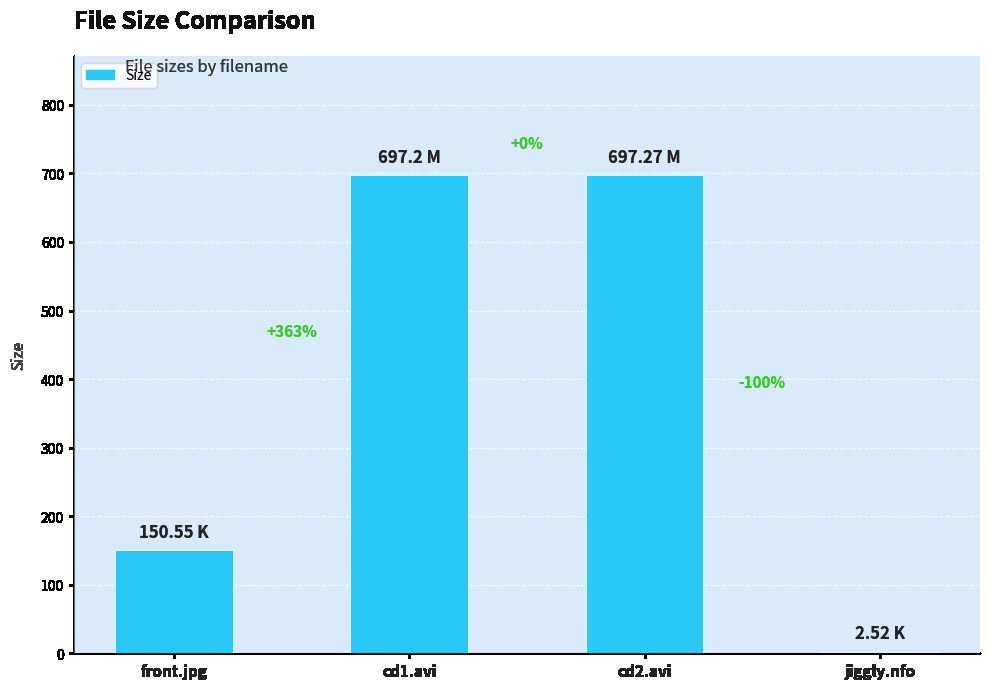

Reading left to right, extract all data points from this chart.

front.jpg=150.6	cd1.avi=697.2	cd2.avi=697.3	jiggly.nfo=2.5